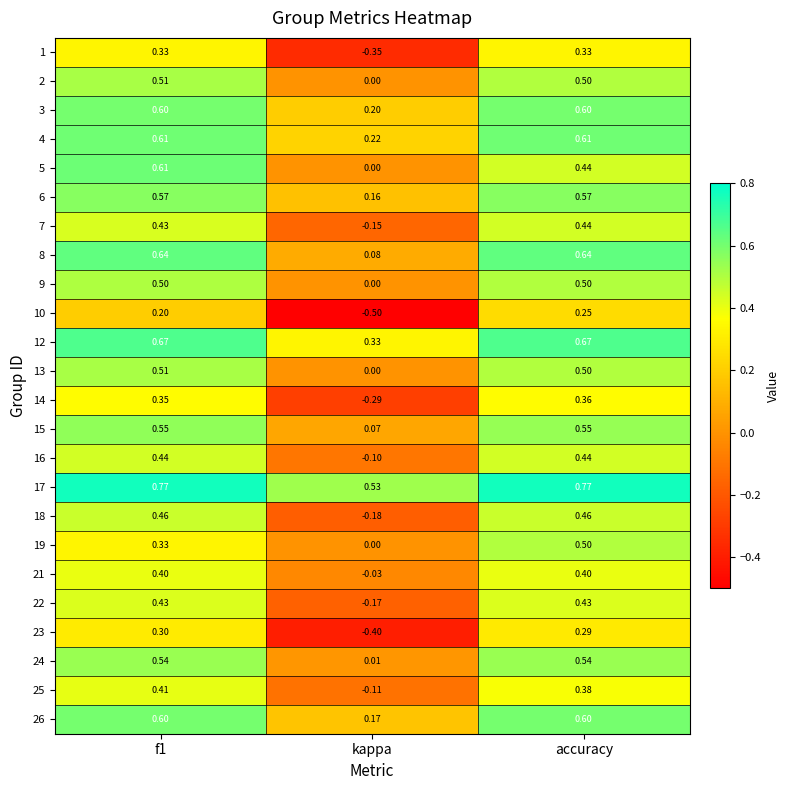

At which label is 17 closest to 0?

kappa